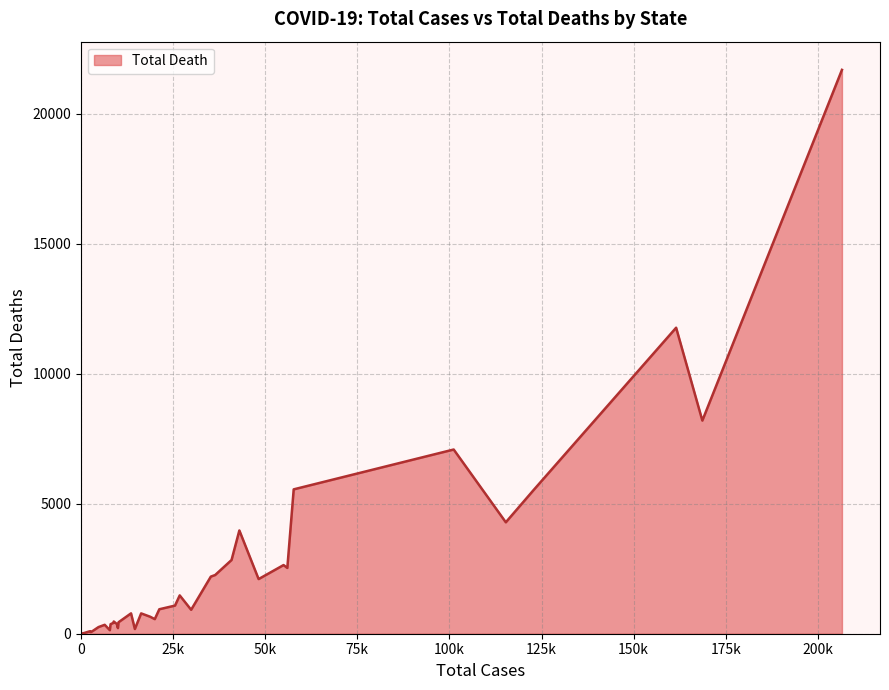

What is the maximum value shown in the chart?

21688